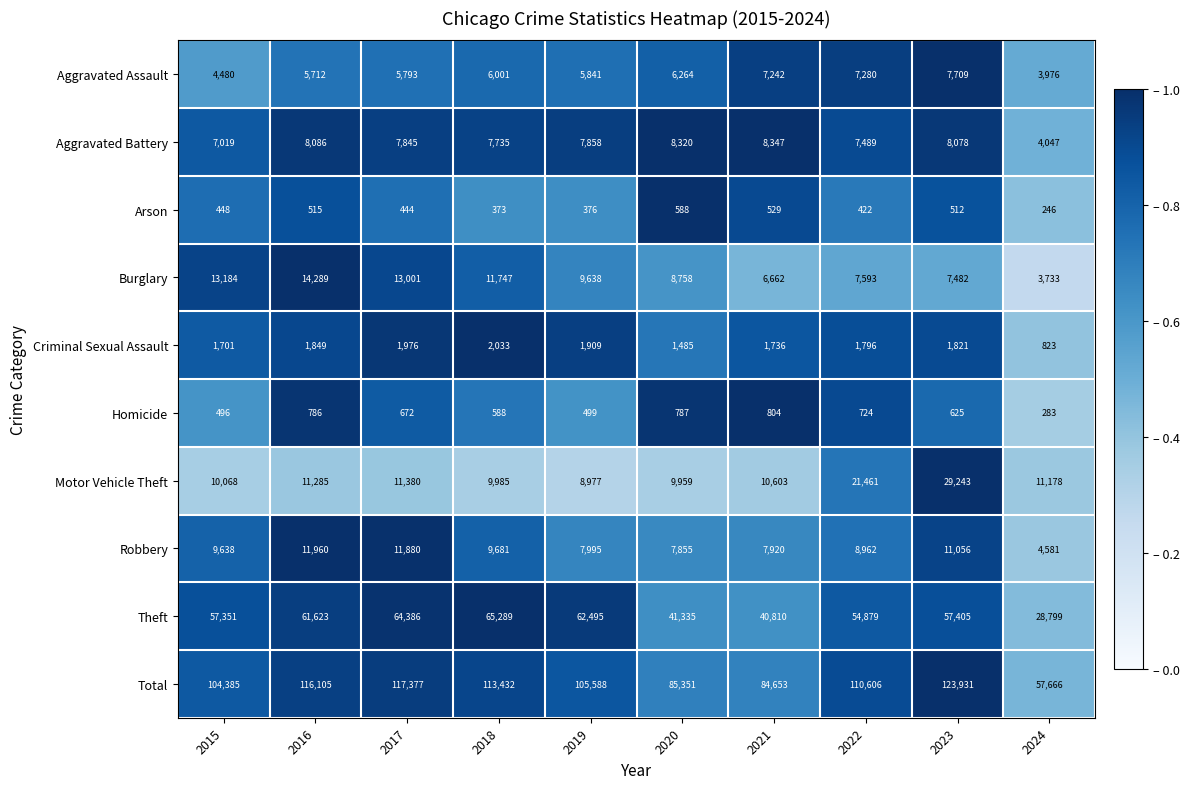

How many data points does each series have?

10